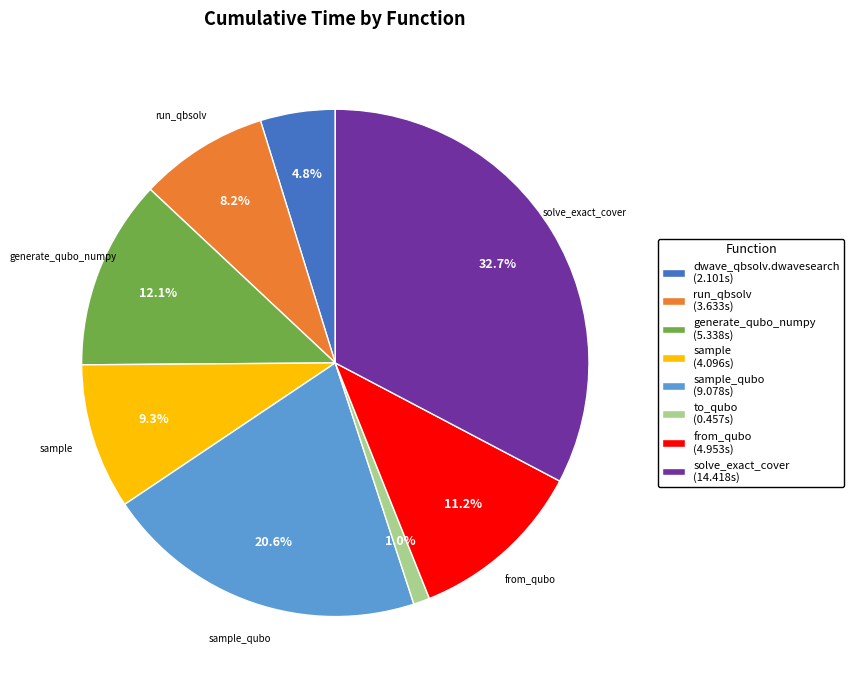

Combined, do solve_exact_cover (14.418s) and to_qubo (0.457s) account for over 50%?

No